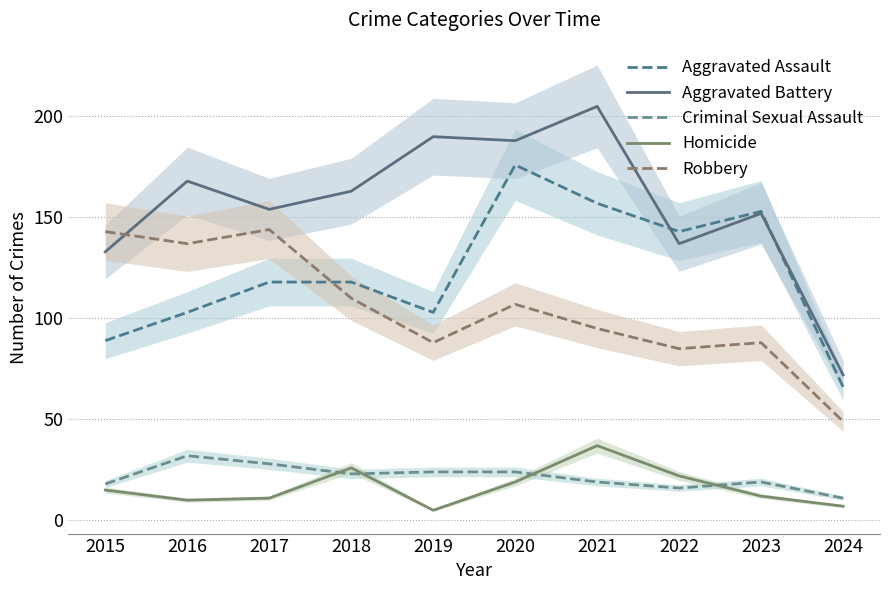

What is the sum of the Aggravated Assault values at 2019 and 2021?

260